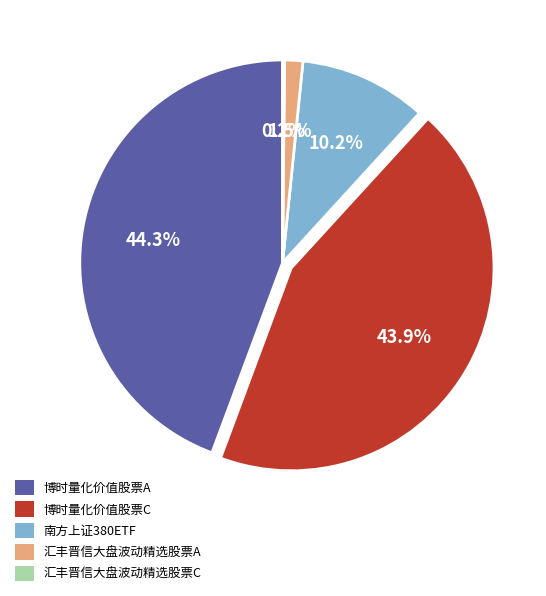

True or false: 南方上证380ETF accounts for 17% of the total.

False